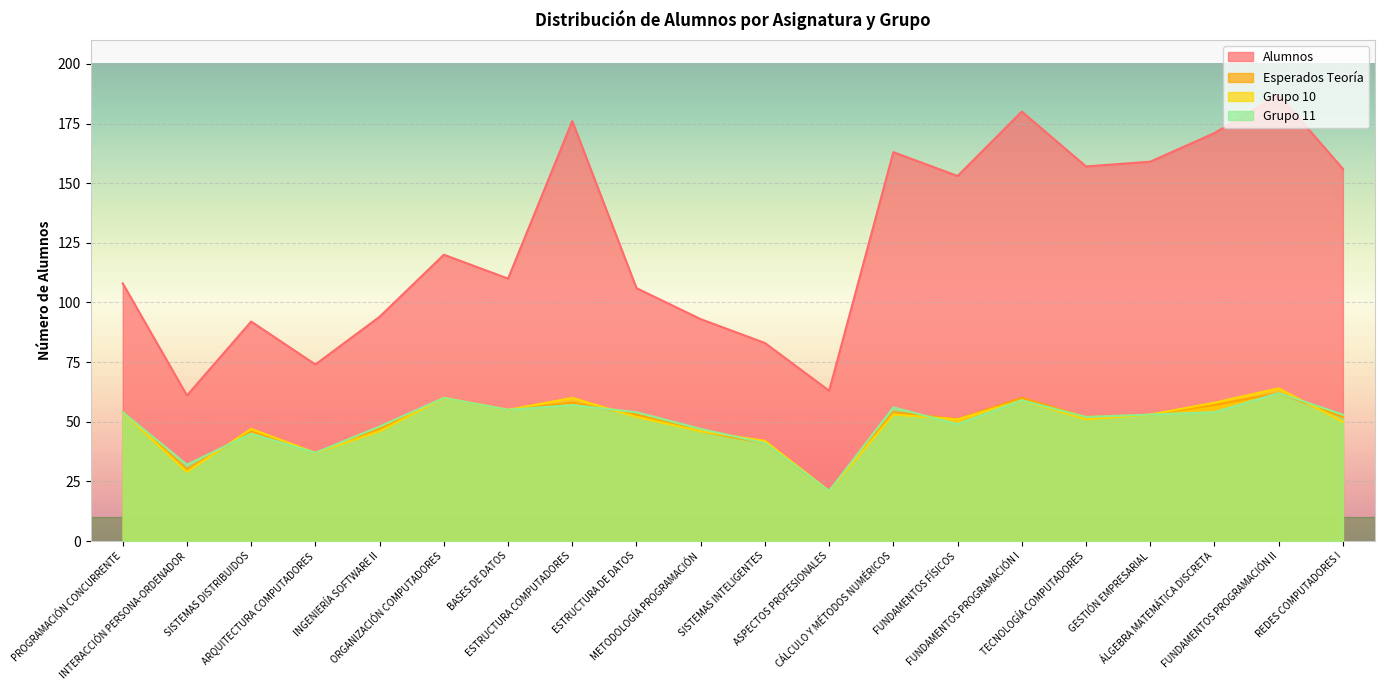

What value does the Alumnos series have at ARQUITECTURA COMPUTADORES, to the nearest 10?

70